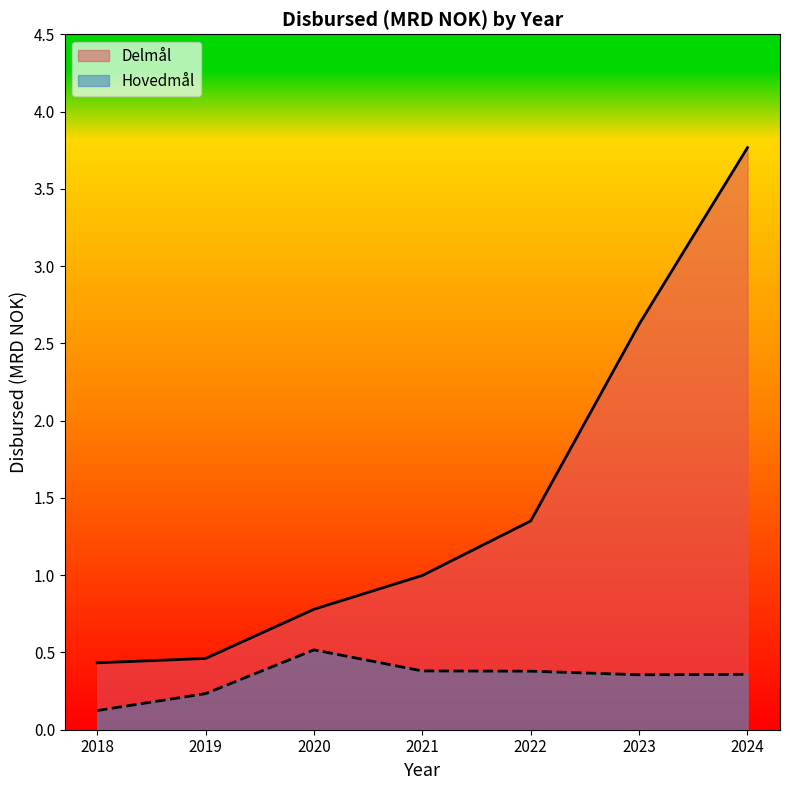

How many lines are shown in the chart?

2